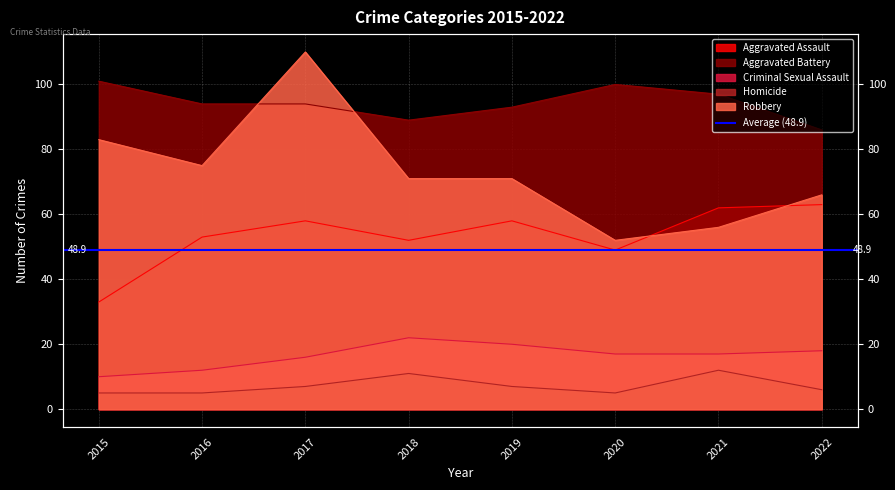

Which series has the widest spread of values?

Robbery